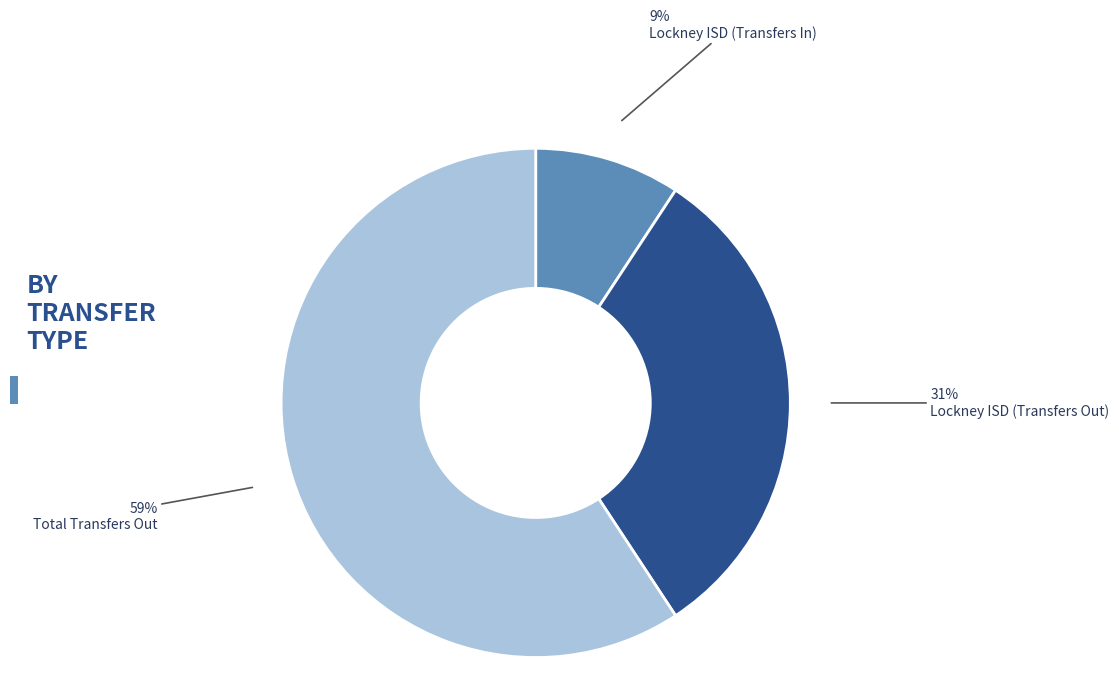

Between Total Transfers Out and Lockney ISD (Transfers Out), which is larger?

Total Transfers Out